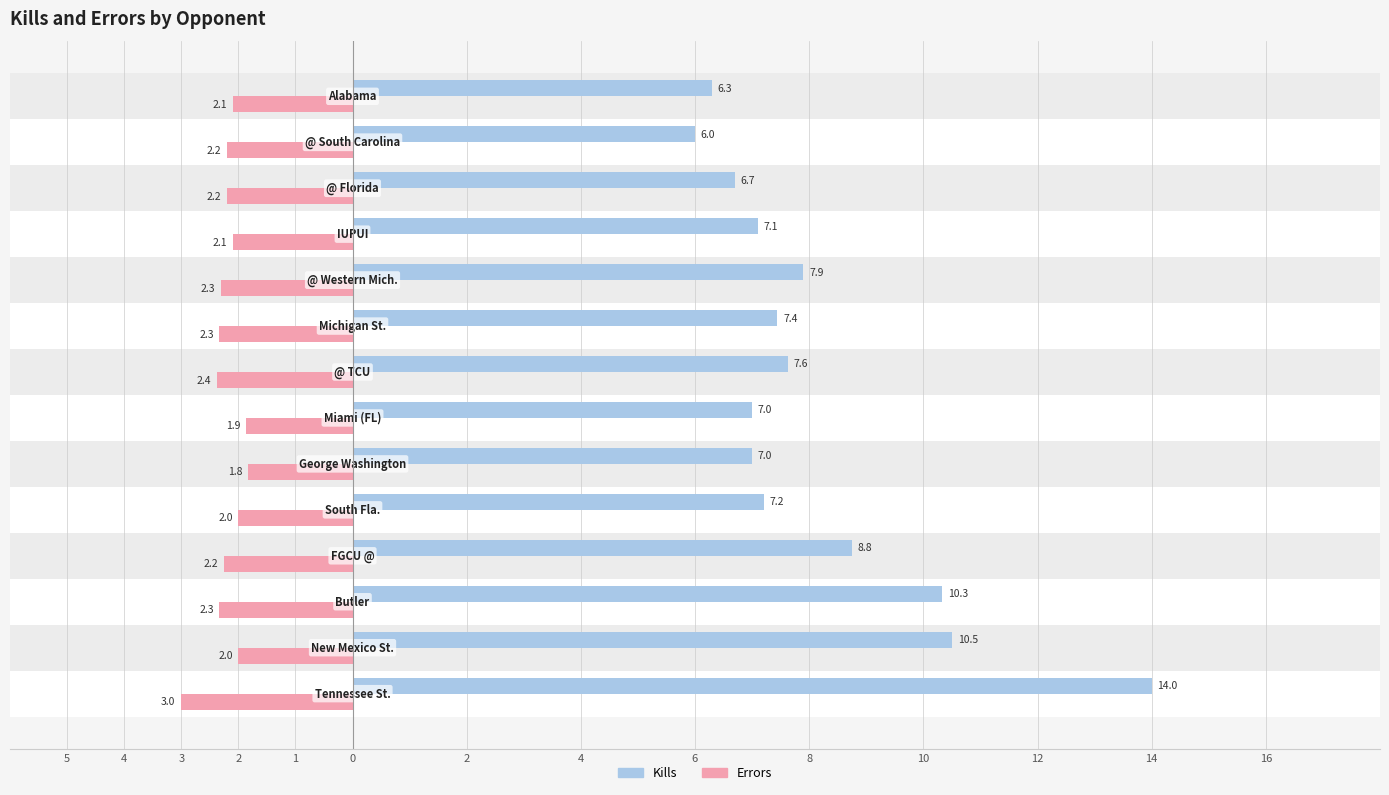

What are all the series names shown in the legend?

Kills, Errors